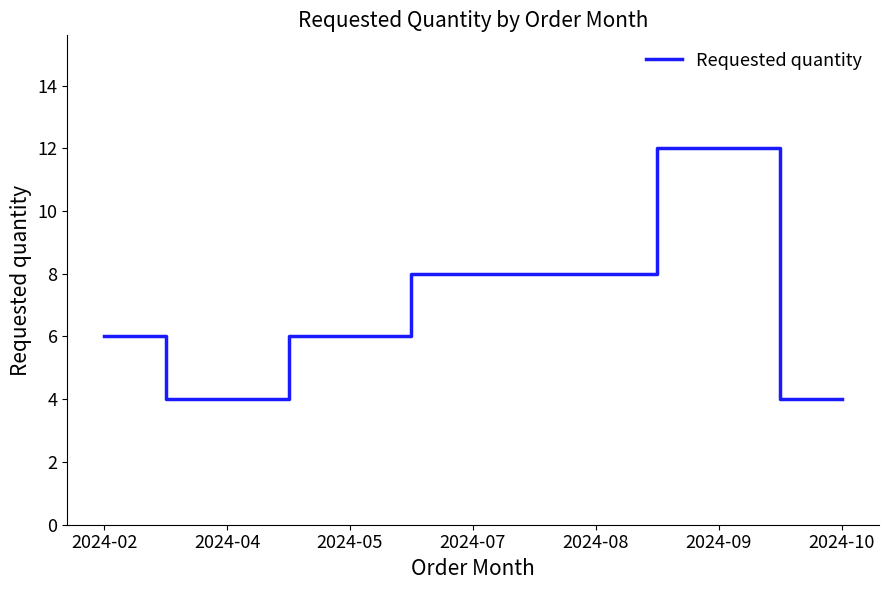

Where is the first local minimum?

2024-04